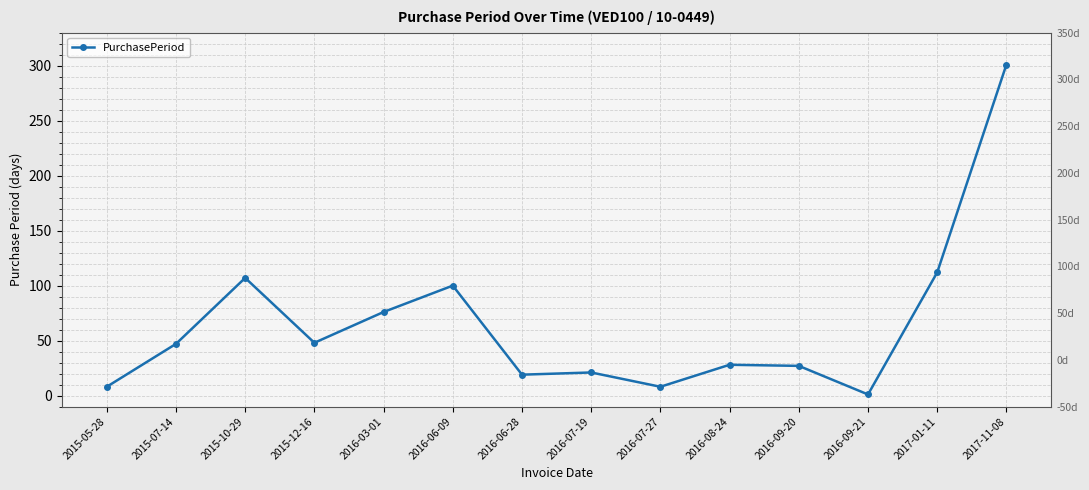

What is the label of the 6th point from the right?

2016-07-27